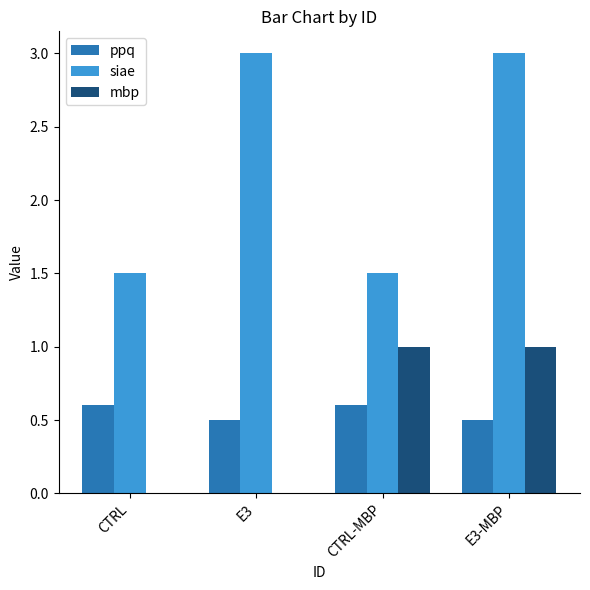

Is the value of ppq at CTRL-MBP greater than the value of mbp at CTRL?

Yes